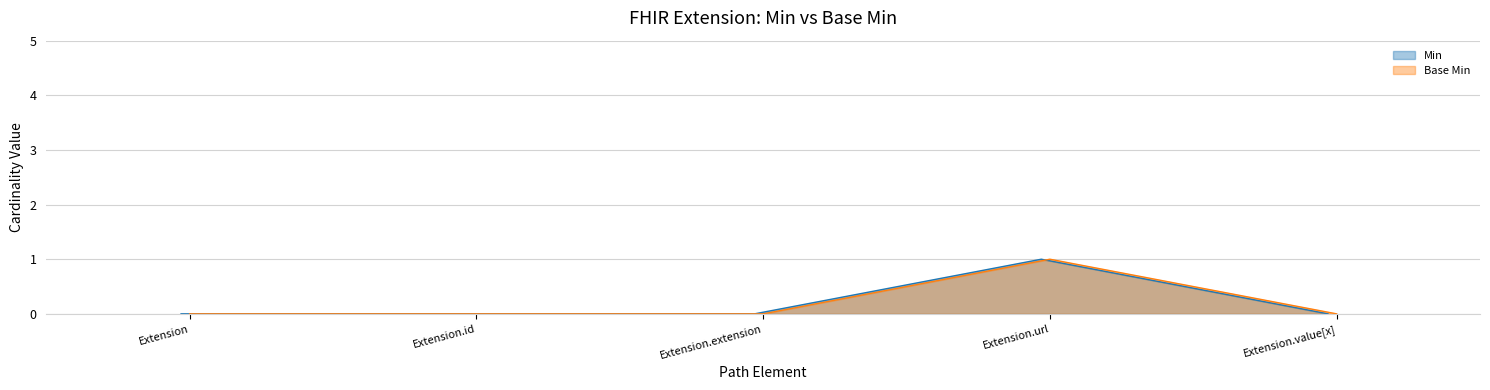

What is the sum of all Base Min values?

1